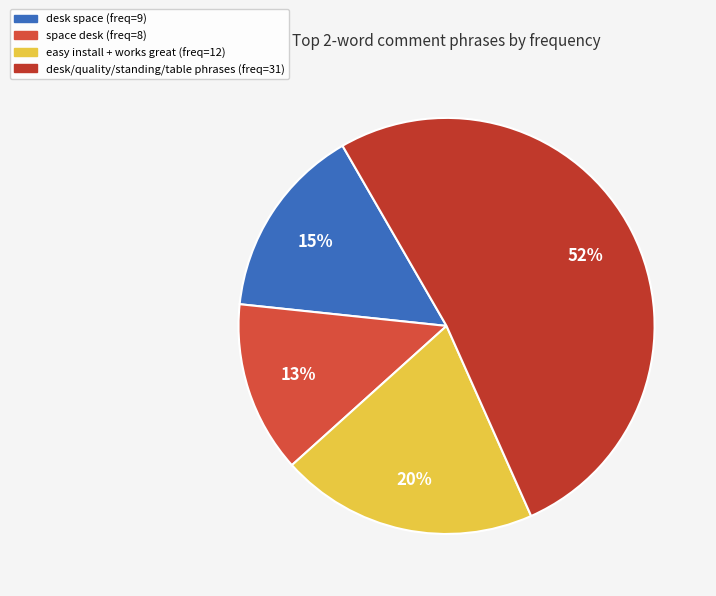

How many slices are in this pie chart?

4